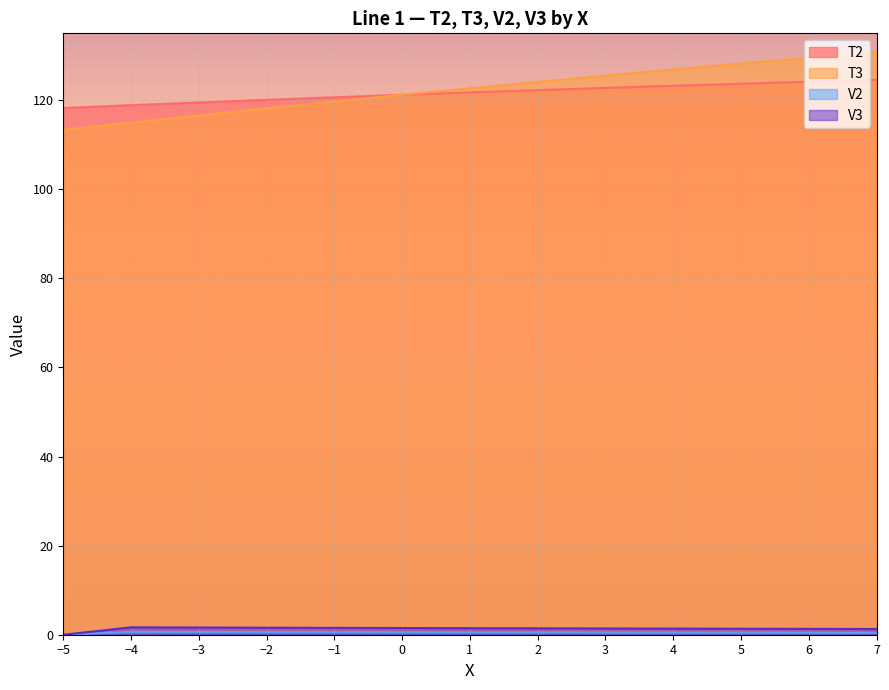

Count the number of categories in the chart.

13